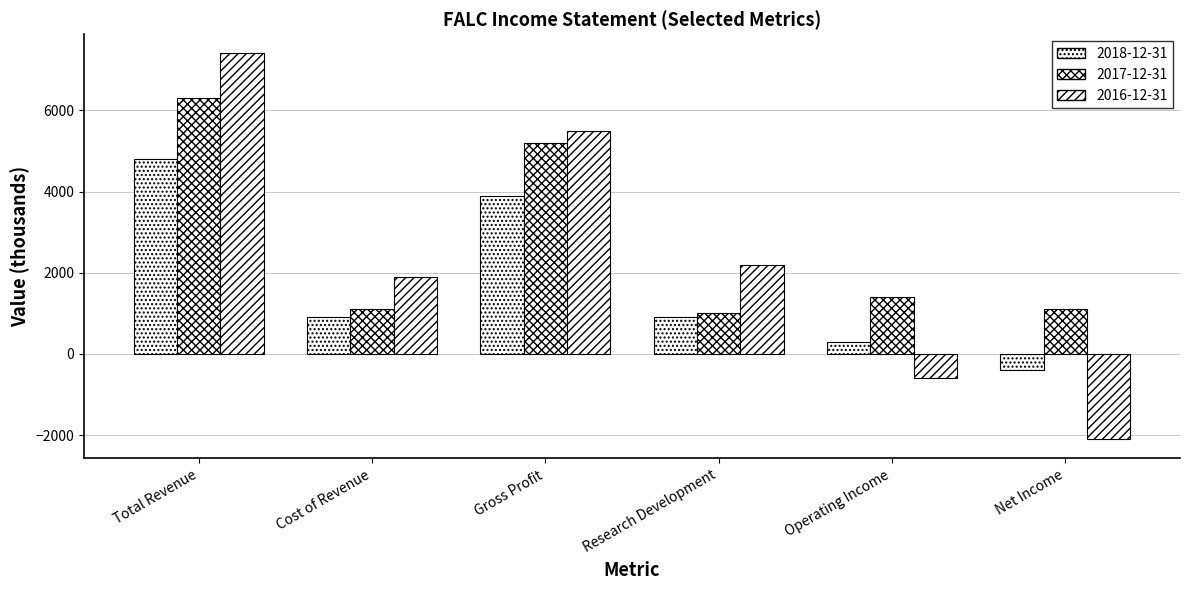

How many groups of bars are there?

6